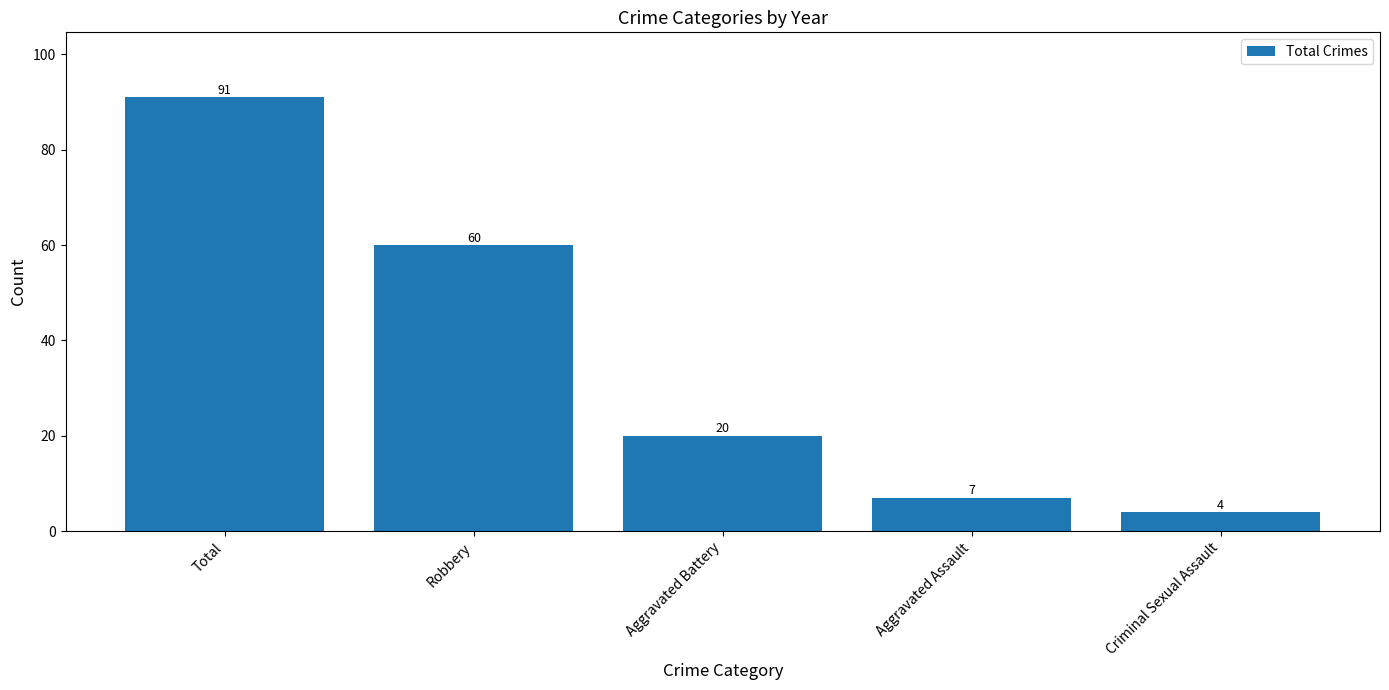

The value at Criminal Sexual Assault is 4. True or false?

True